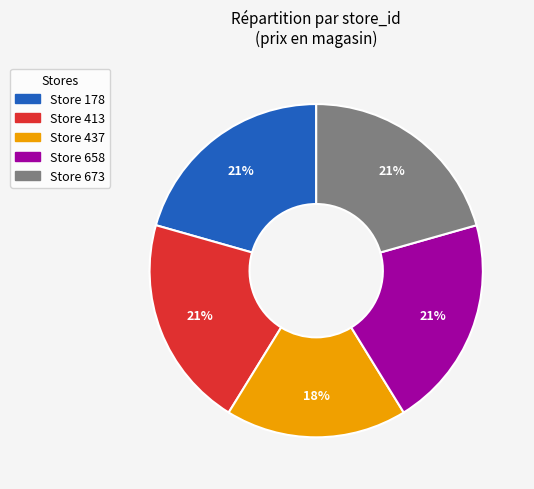

How many segments does this pie chart have?

5